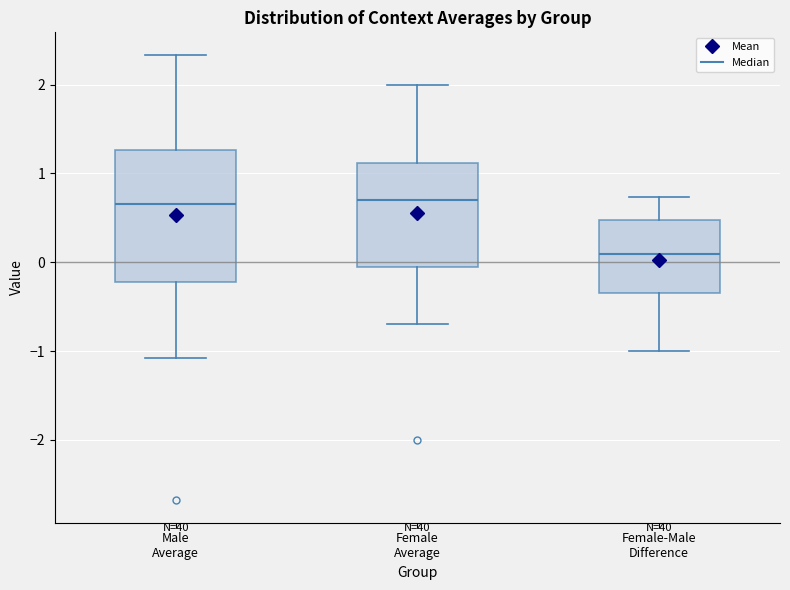

Reading left to right, read every box against the y-axis: the position of its median line, the range the box covers, and the ends of its whiskers. The values are not printed on the chart, so give them approximately, as read against the axis.

Male Average: median 0.7, box -0.2 to 1.3, whiskers -1.1 to 2.3
Female Average: median 0.7, box -0.1 to 1.1, whiskers -0.7 to 2.0
Female-Male Difference: median 0.1, box -0.3 to 0.5, whiskers -1.0 to 0.7